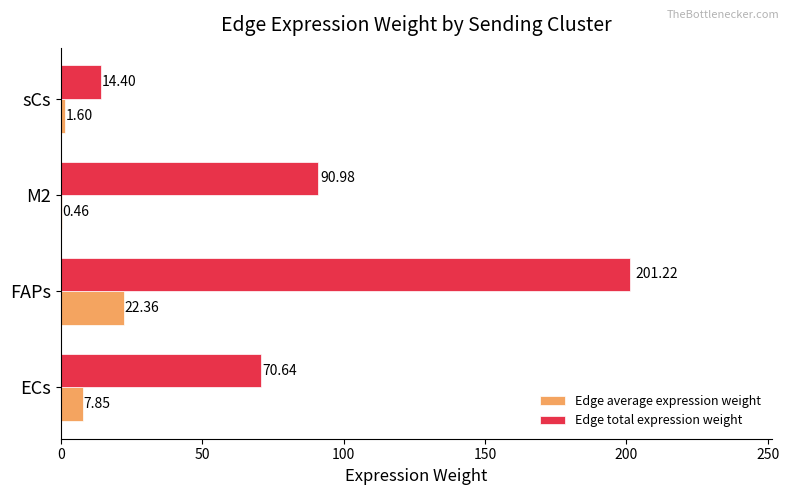

At which category is the sum across all series the highest?

FAPs